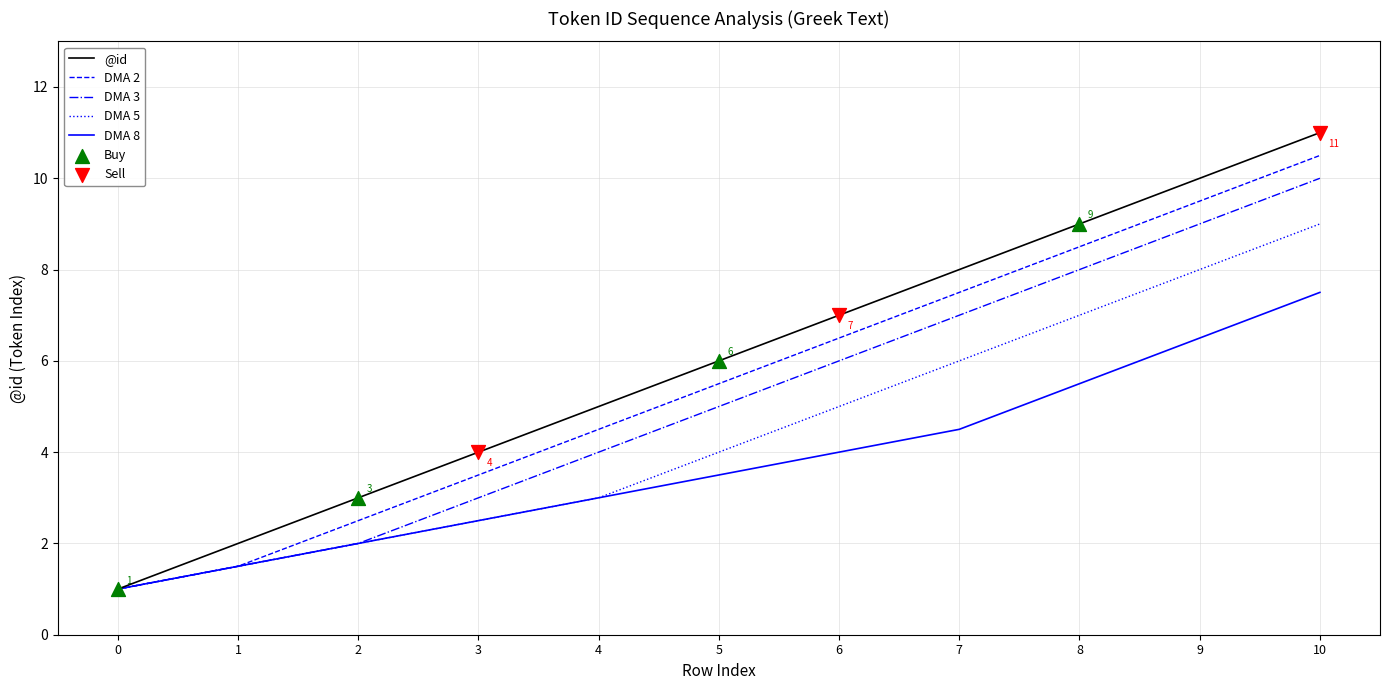

Which series has the largest total across all categories?

@id